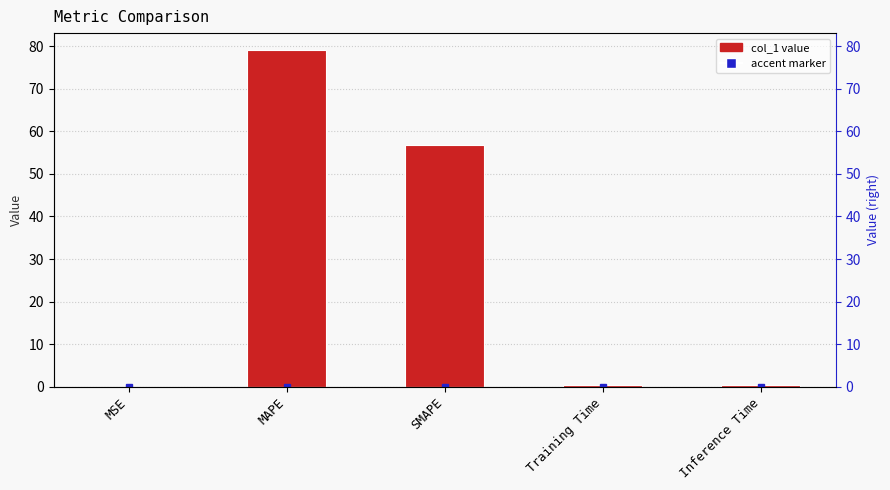

What is the approximate value at MAPE?

79.1